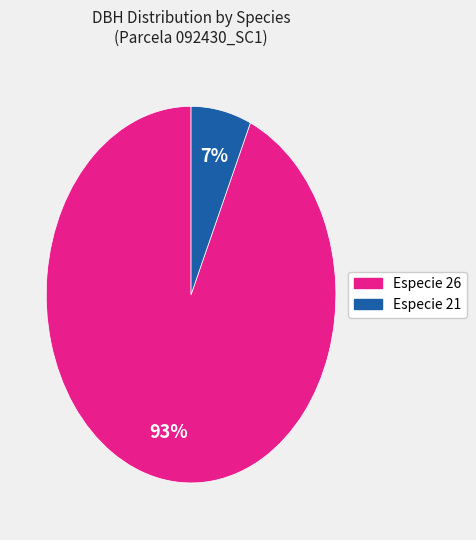

How many segments does this pie chart have?

2